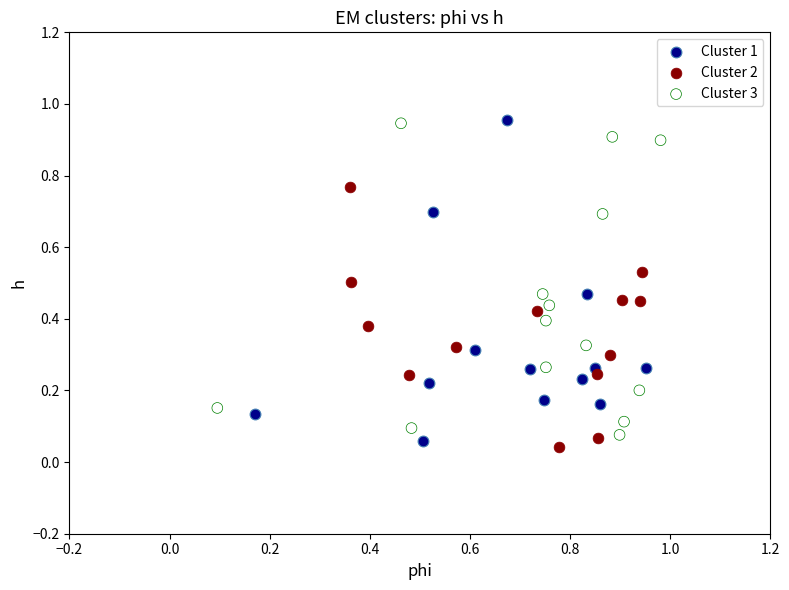

Which series has the largest Y range (max minus min)?

Cluster 1